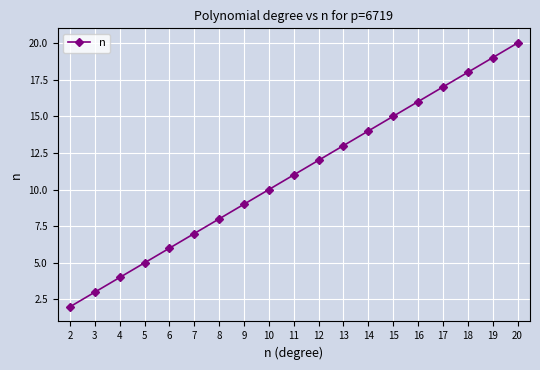

What is the change in value from 10 to 15?

+5